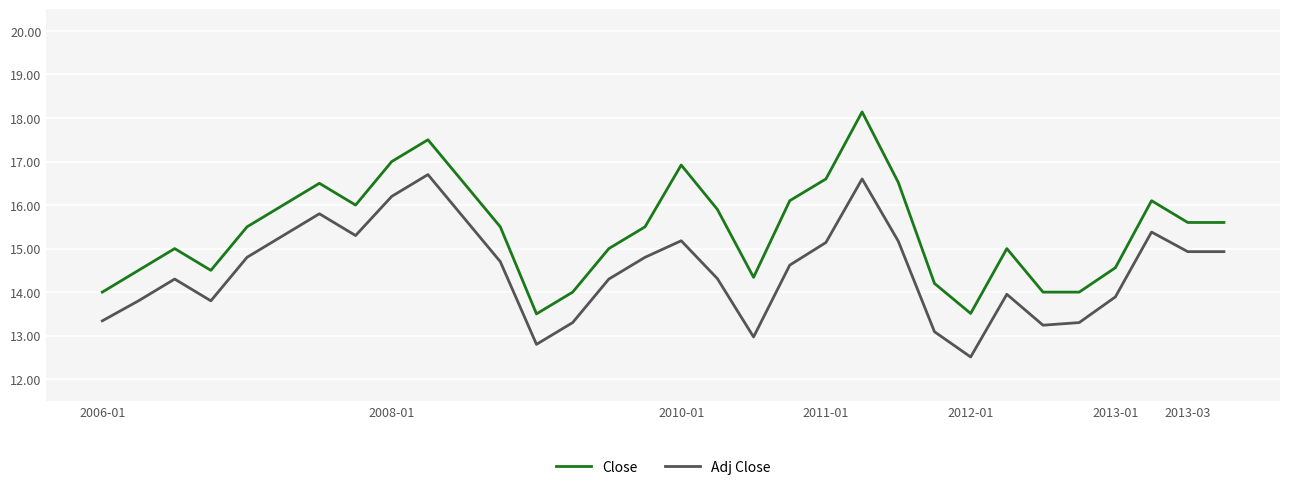

What is the smallest value displayed?

12.5